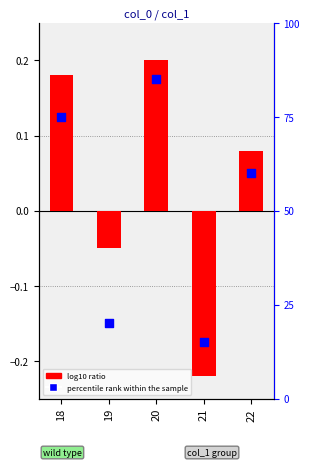

Which series has the widest spread of Y values?

percentile rank within the sample